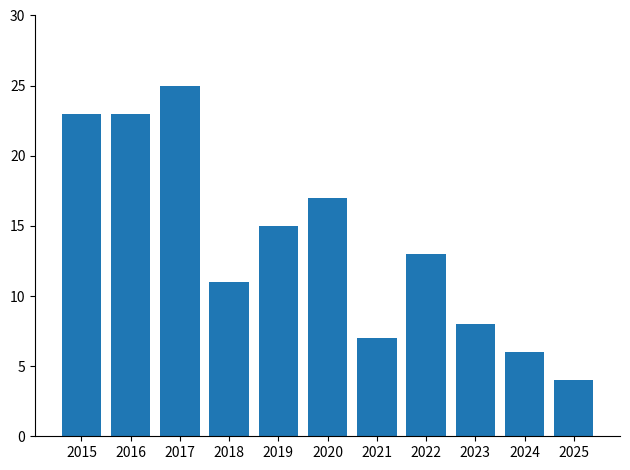

Does the chart contain any negative values?

No